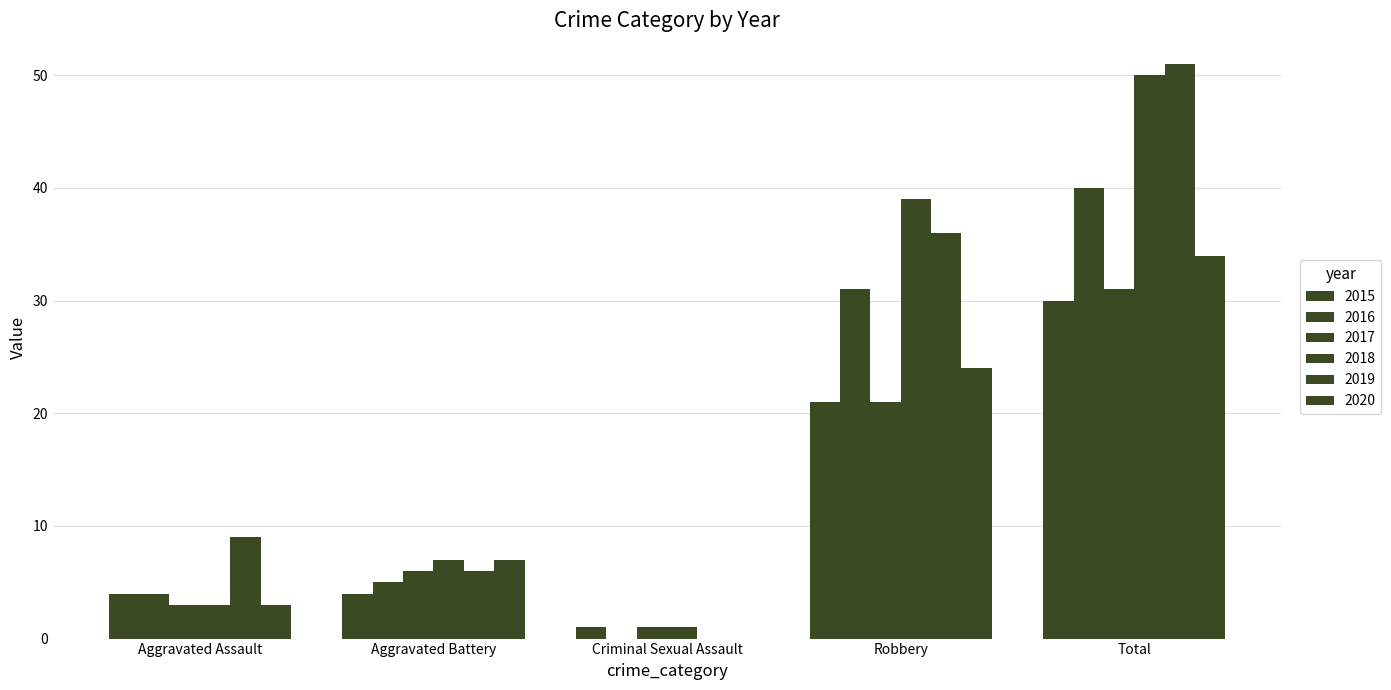

What is the average value of the 2018 series?

20